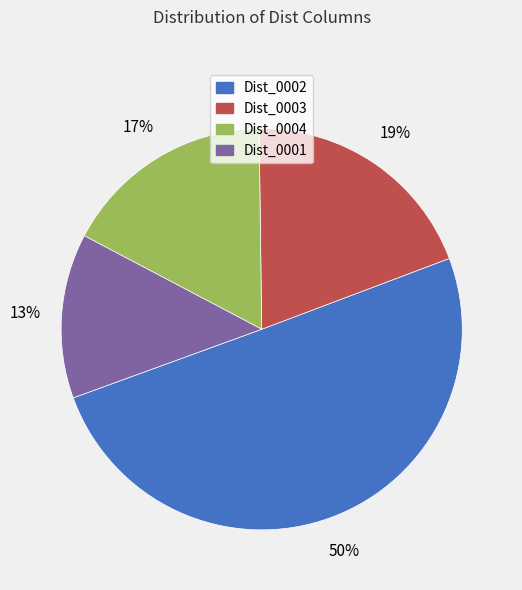

Is the sum of Dist_0004 and Dist_0002 greater than half?

Yes